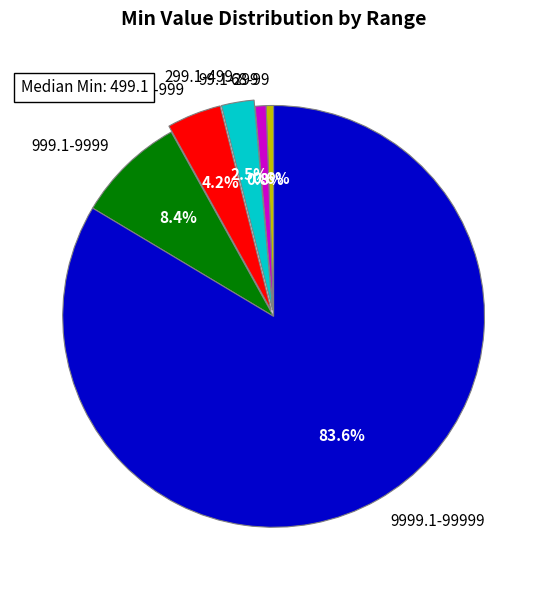

To the nearest percent, what is the combined percentage of 68-99 and 499.1-999?

5%